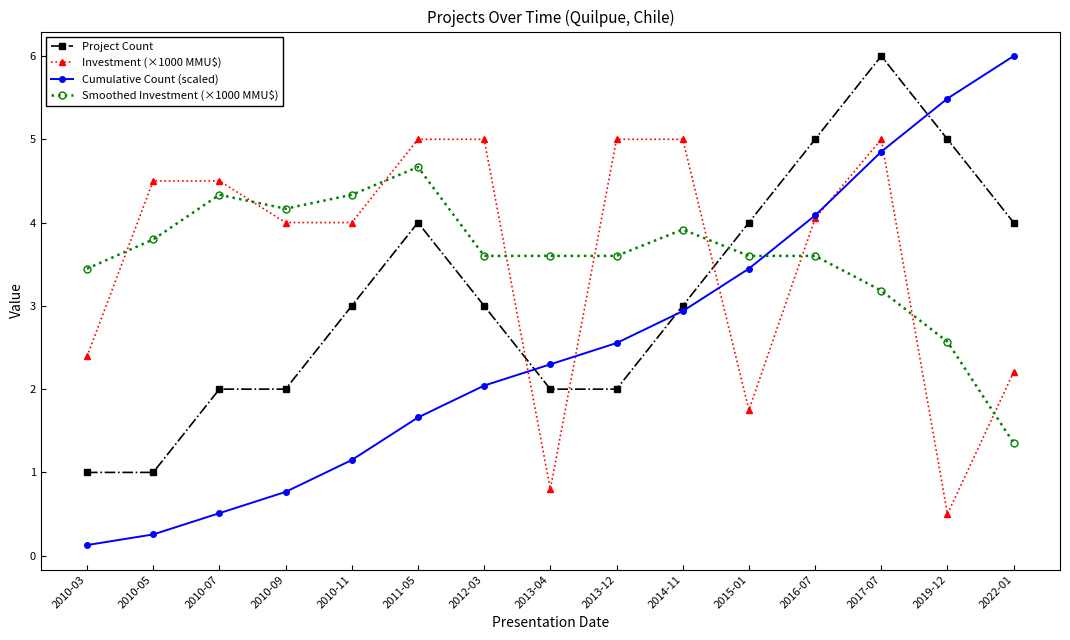

True or false: Smoothed Investment (×1000 MMU$) has a value of 4.8 at 2016-07.

False